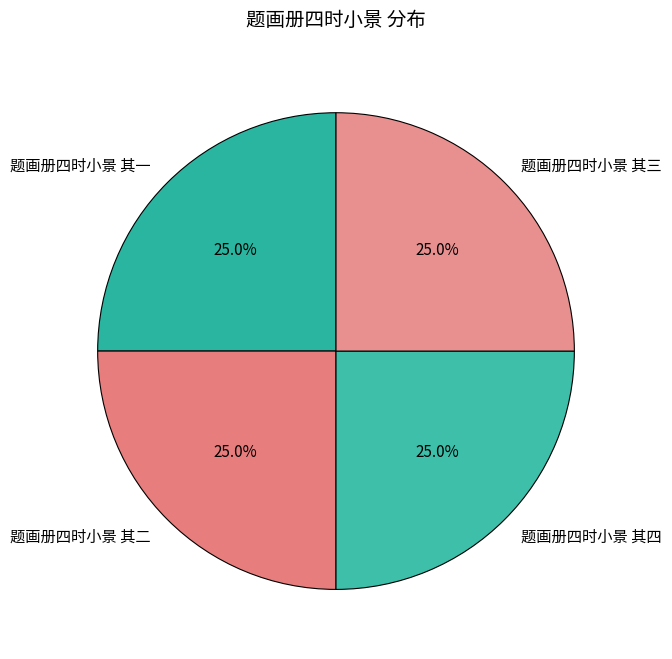

What is the ratio of the value at 题画册四时小景 其一 to the value at 题画册四时小景 其三?

1.0